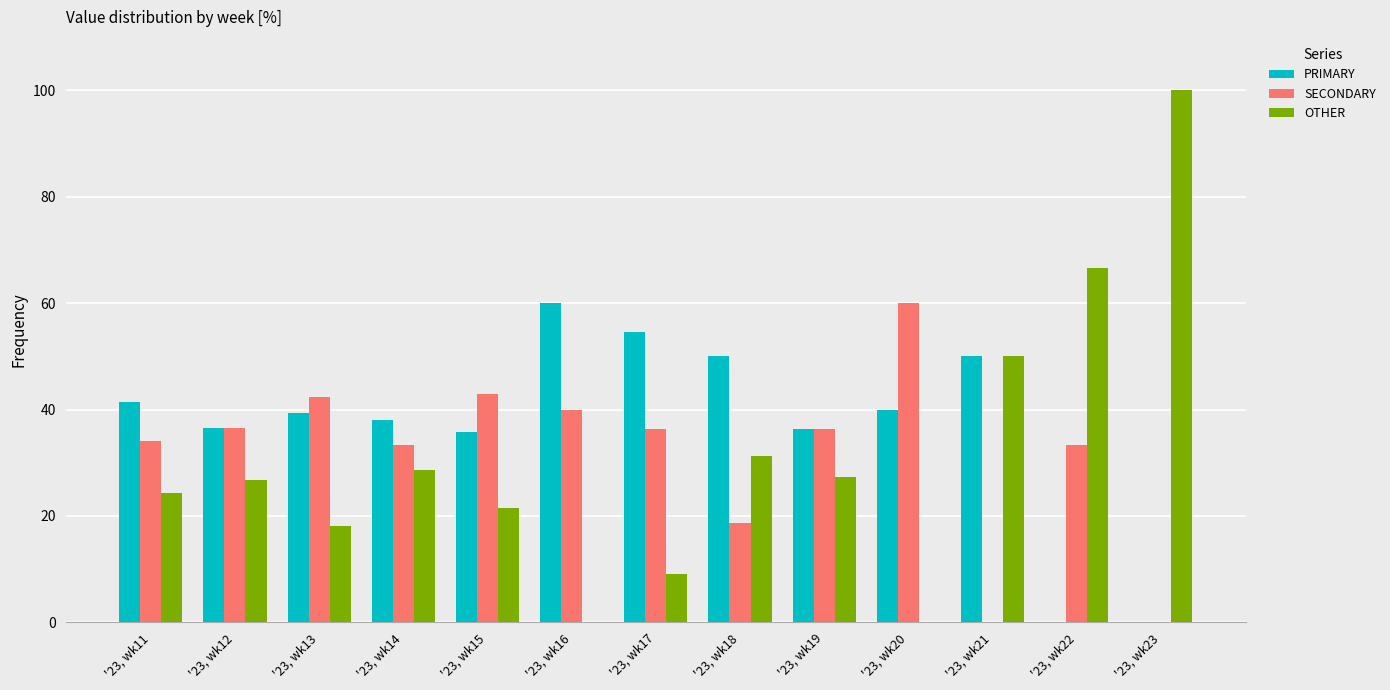

What is the highest value of the PRIMARY series?

60.0